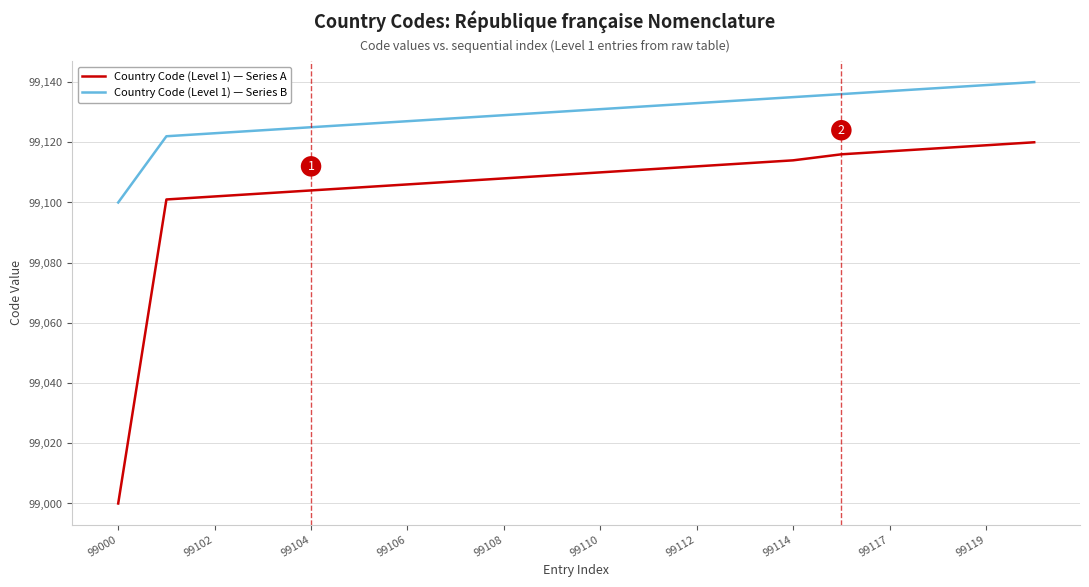

Rank the series by their average value, from lowest to highest.

Country Code (Level 1) — Series A, Country Code (Level 1) — Series B